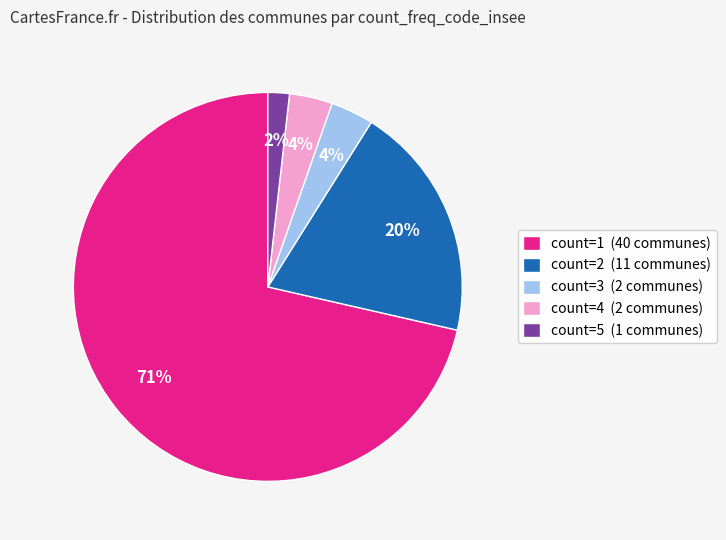

Combined, do count=1 (40 communes) and count=2 (11 communes) account for over 50%?

Yes